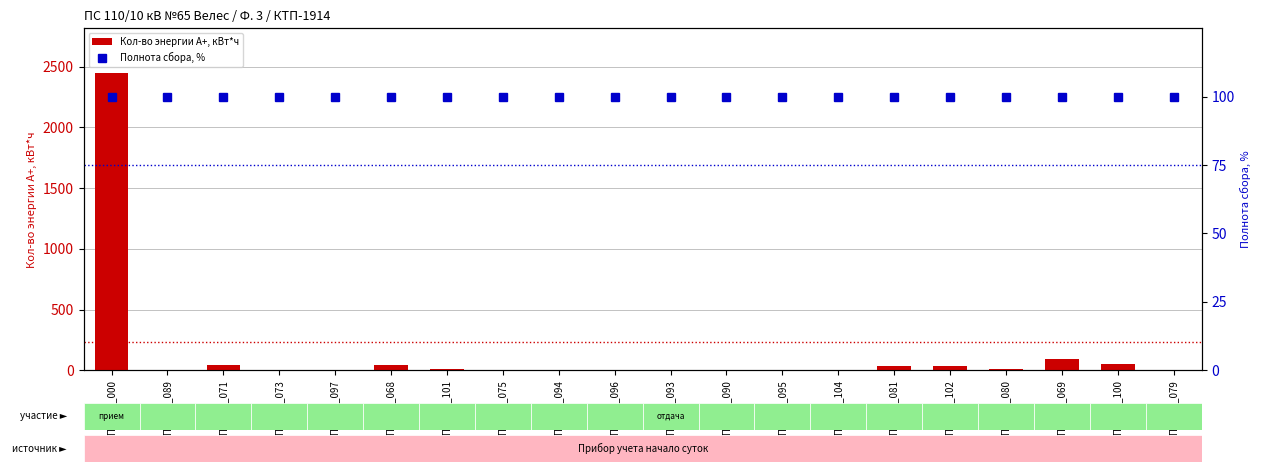

The value of Полнота сбора, % at ТП-1914_080 is 100.0. True or false?

True